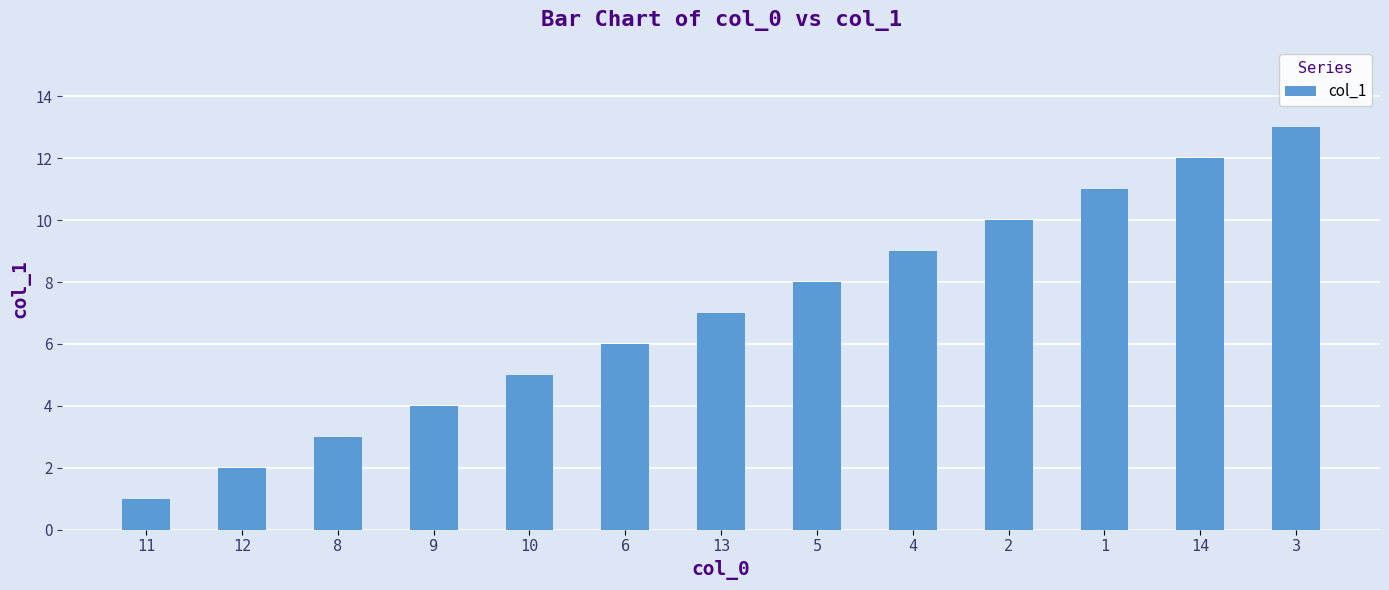

Is it true that the value at 4 is 9?

True